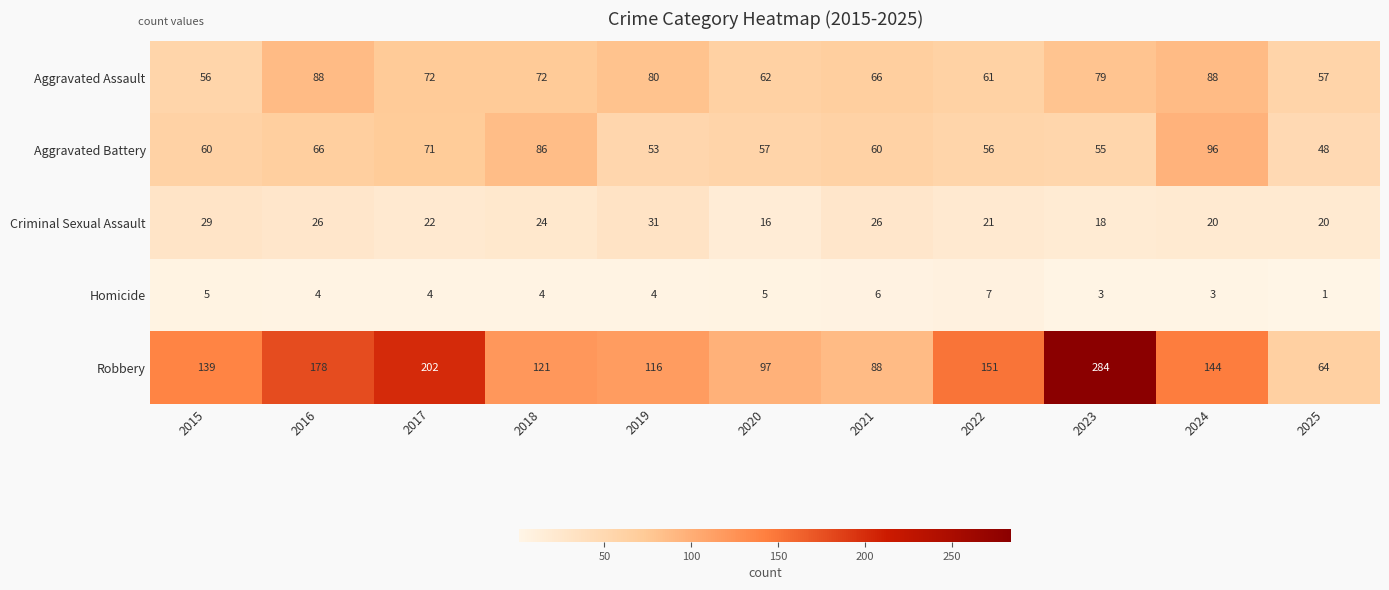

Which series changed the most between 2019 and 2024?

Aggravated Battery